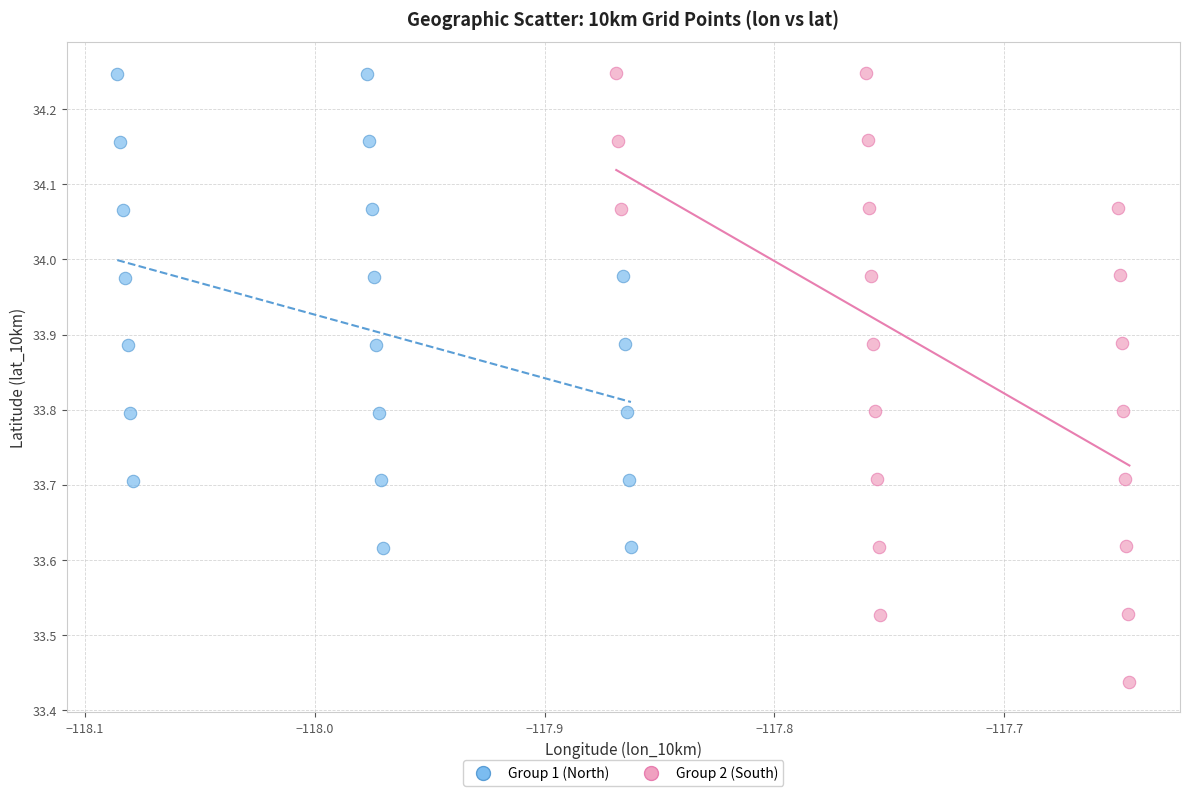

Which series has the largest Y range (max minus min)?

Group 2 (South)